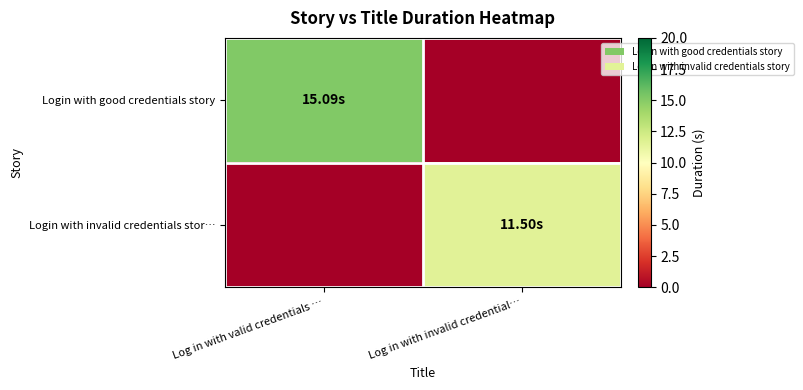

Which series changed the most between Log in with valid credentials … and Log in with invalid credential…?

Login with good credentials story